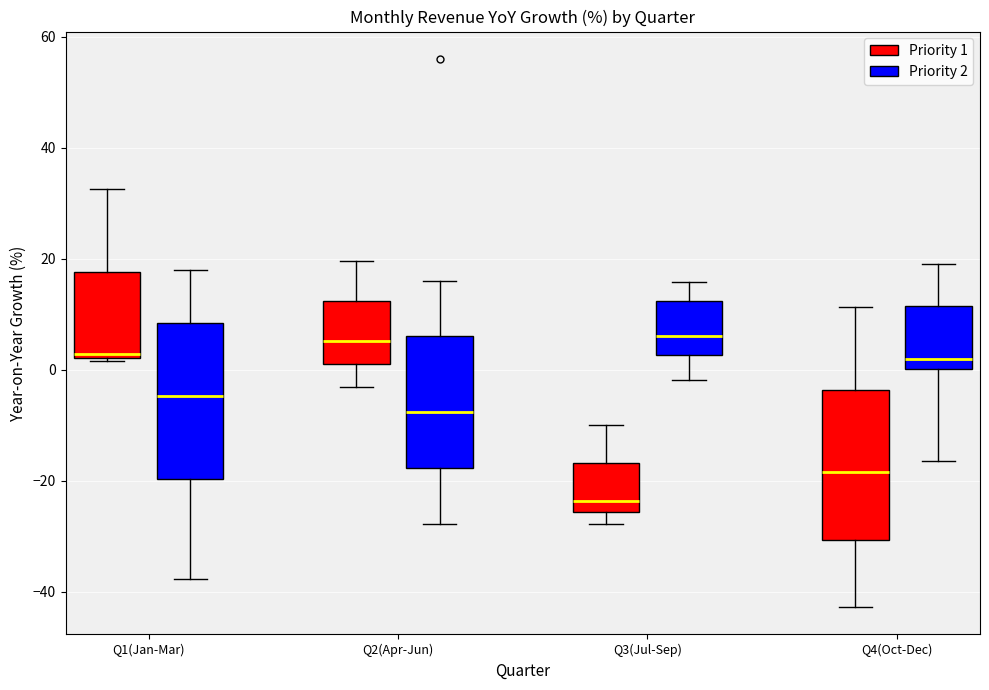

Where does the lower whisker of the box for Q2(Apr-Jun) (Priority 1) end on the y-axis? The values are not printed on the chart, so give them approximately, as read against the axis.

-4